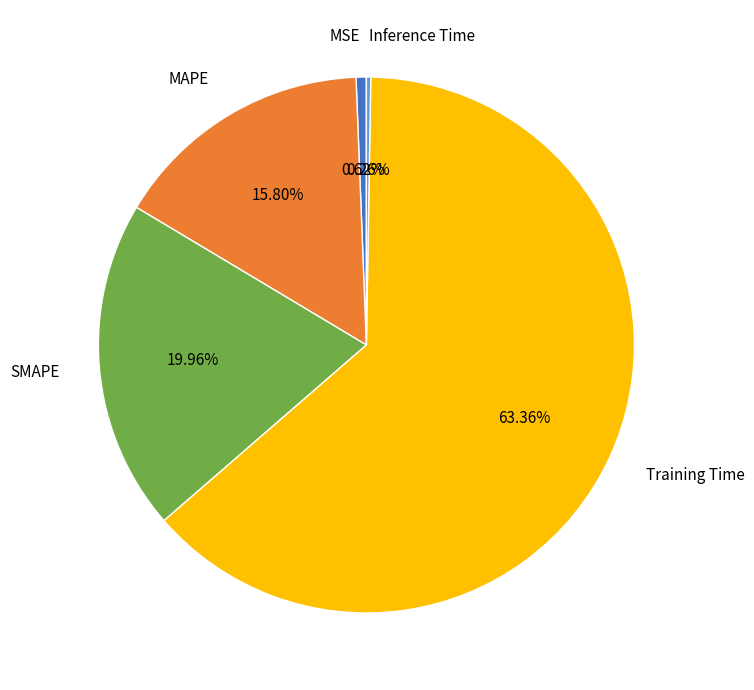

Does Training Time represent more than half of the total?

Yes